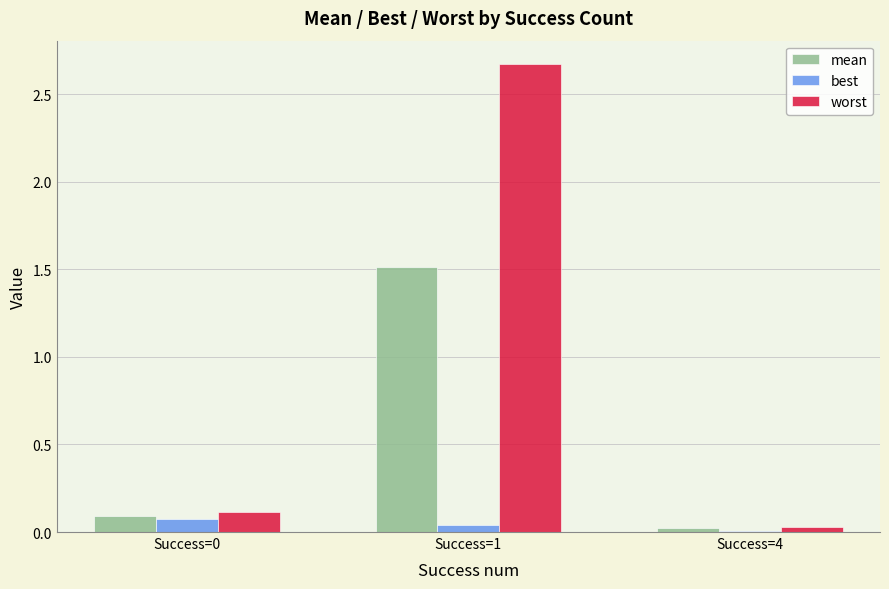

Is it true that mean equals 0.0 at Success=4?

True